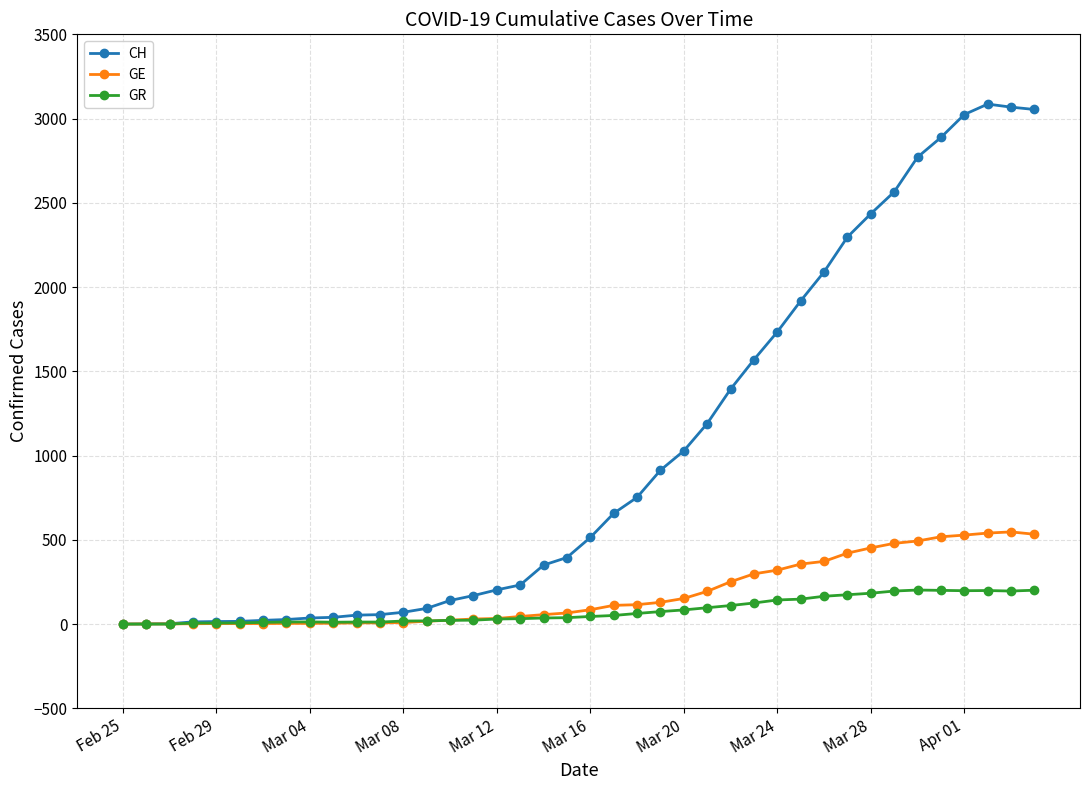

Rank the series by their maximum value, from lowest to highest.

GR, GE, CH